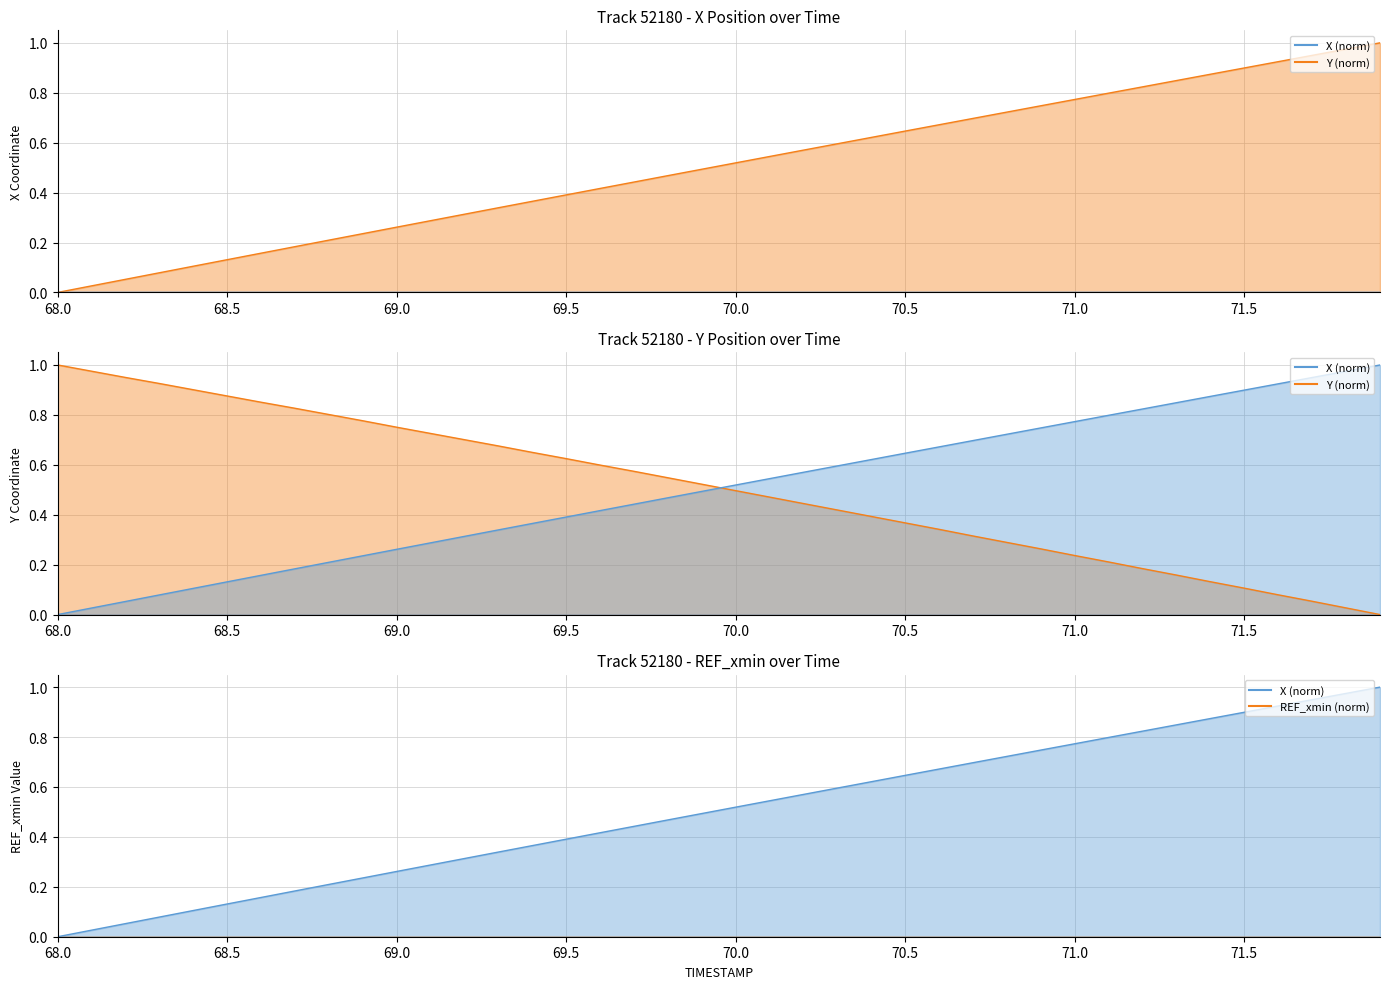

What is the maximum value for X (line)?

1.0